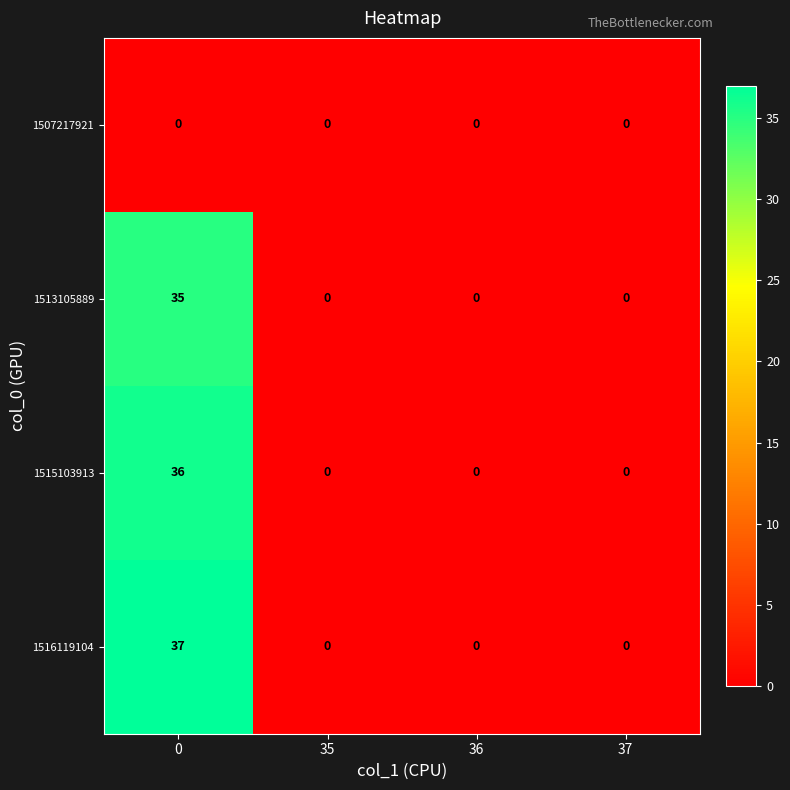

Reading left to right, what are all the values shown in this chart?

1507217921: 0=0	35=0	36=0	37=0
1513105889: 0=35	35=0	36=0	37=0
1515103913: 0=36	35=0	36=0	37=0
1516119104: 0=37	35=0	36=0	37=0